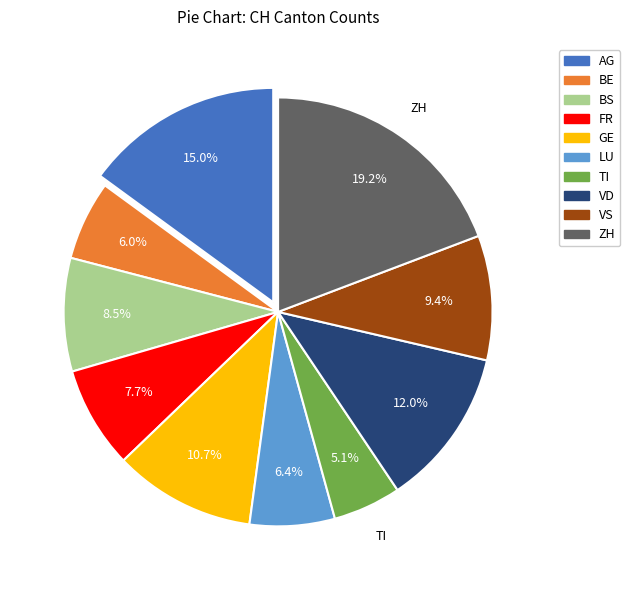

Which category has the biggest portion of the pie?

ZH